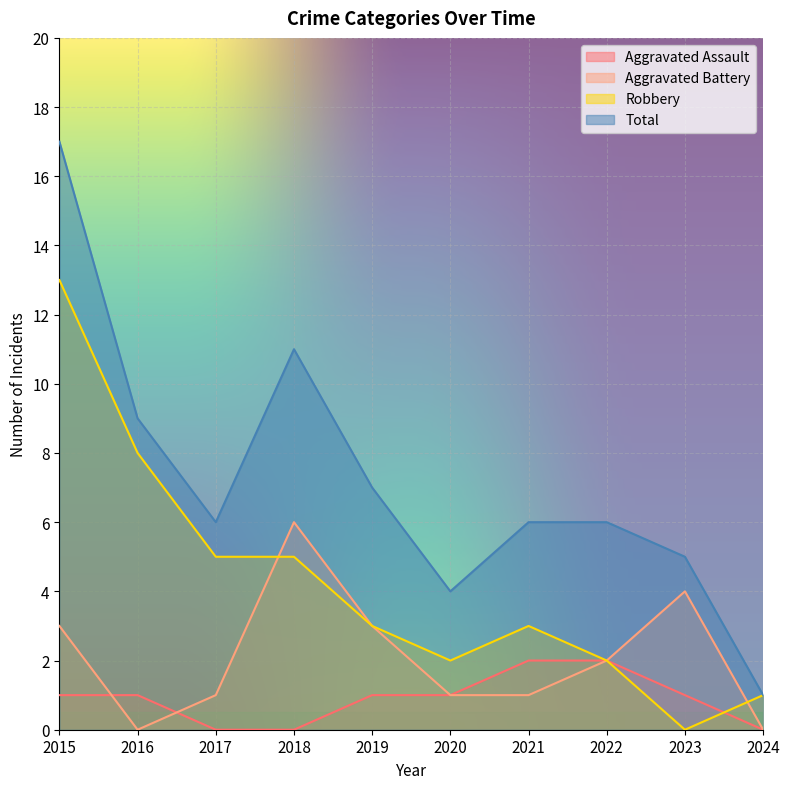

Rank the categories by Total value from highest to lowest.

2015, 2018, 2016, 2019, 2017, 2021, 2022, 2023, 2020, 2024